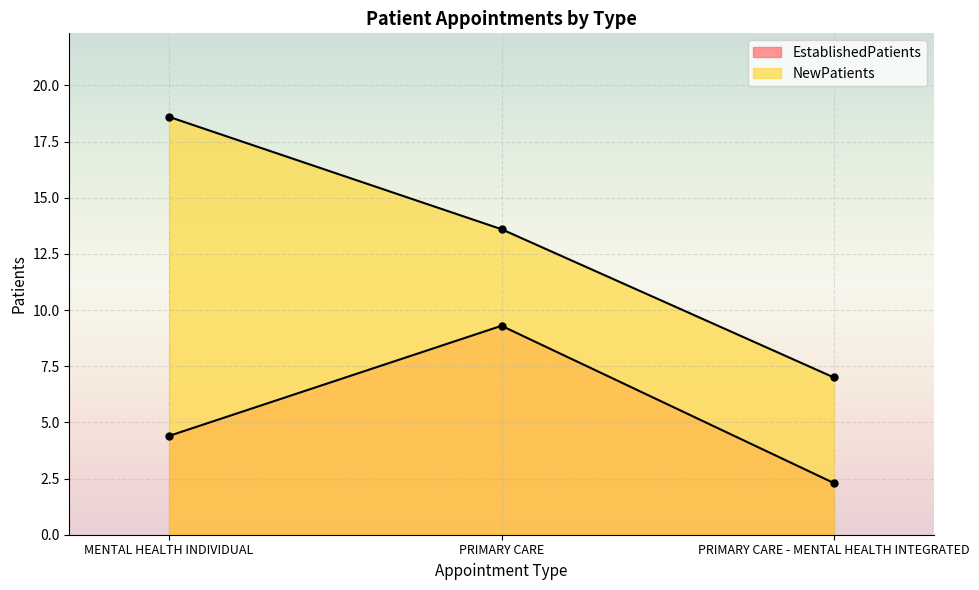

Read the NewPatients value at MENTAL HEALTH INDIVIDUAL.

18.6